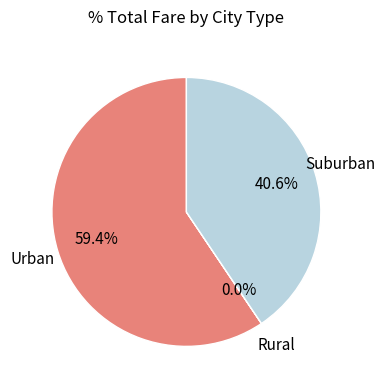

Is there any slice that represents more than half of the pie?

Yes